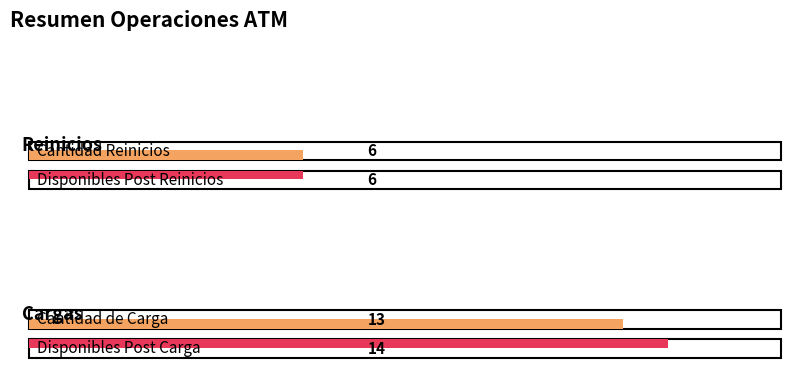

Which has a higher value, Cargas or Reinicios?

Cargas